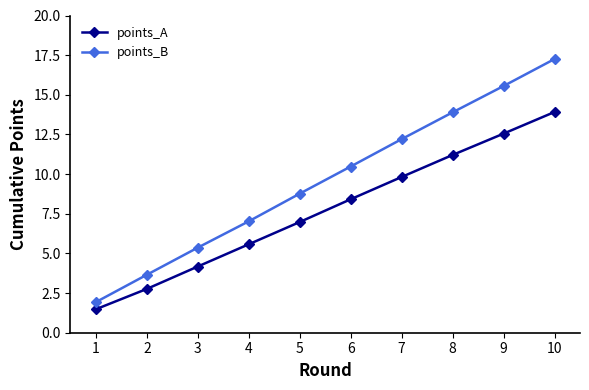

How many categories are shown in the chart?

10